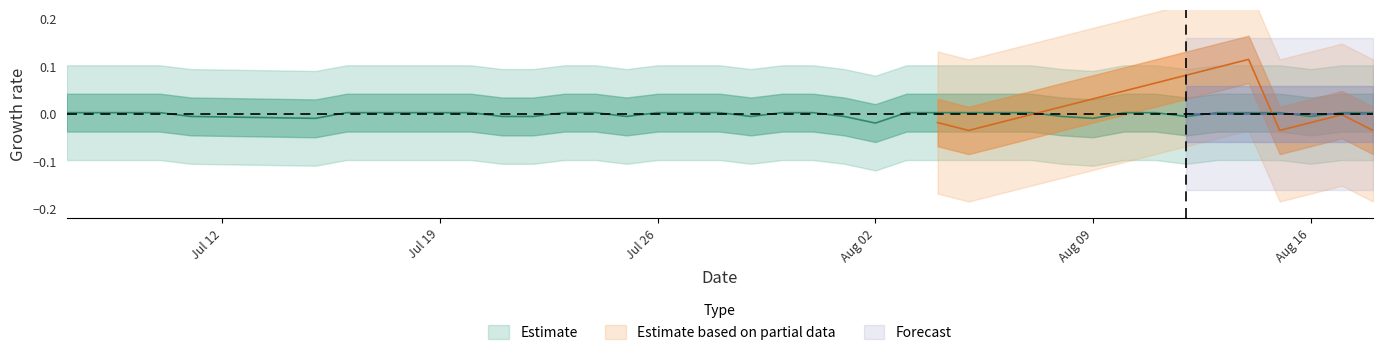

Rank the categories by value from lowest to highest.

2010-08-02, 2010-07-15, 2010-08-09, 2010-07-11, 2010-07-21, 2010-07-22, 2010-07-25, 2010-07-29, 2010-08-01, 2010-08-08, 2010-08-12, 2010-08-16, 2010-07-07, 2010-07-08, 2010-07-09, 2010-07-10, 2010-07-16, 2010-07-17, 2010-07-18, 2010-07-19, 2010-07-20, 2010-07-23, 2010-07-24, 2010-07-26, 2010-07-27, 2010-07-28, 2010-07-30, 2010-07-31, 2010-08-03, 2010-08-04, 2010-08-05, 2010-08-06, 2010-08-07, 2010-08-10, 2010-08-11, 2010-08-13, 2010-08-14, 2010-08-15, 2010-08-17, 2010-08-18